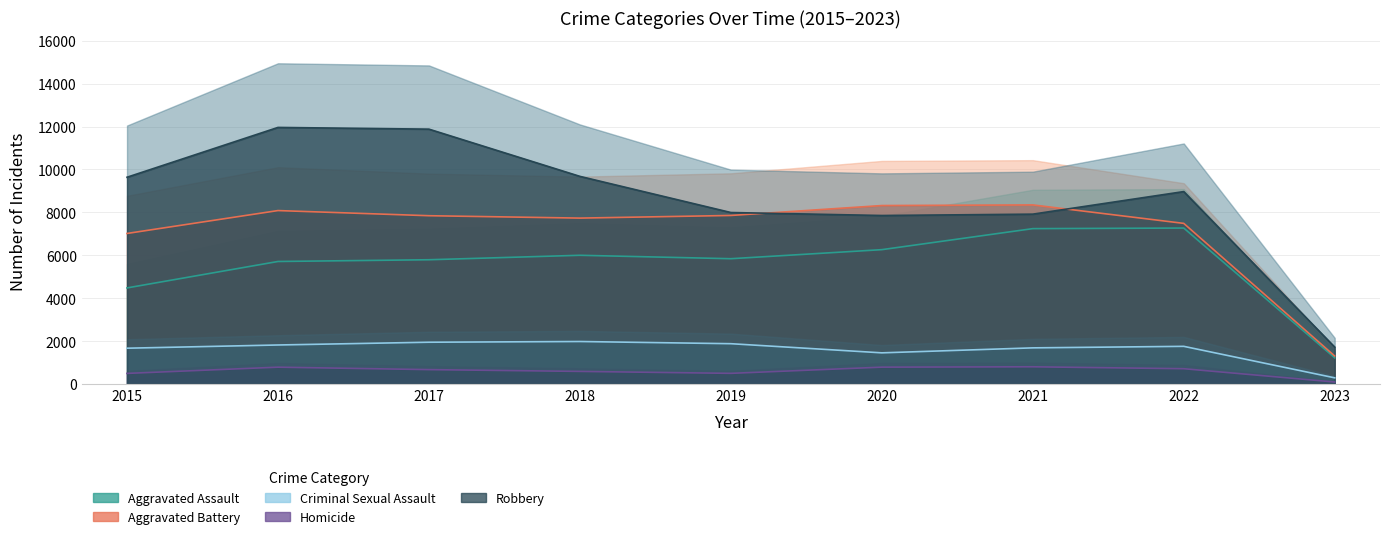

How many distinct data groups are displayed?

5